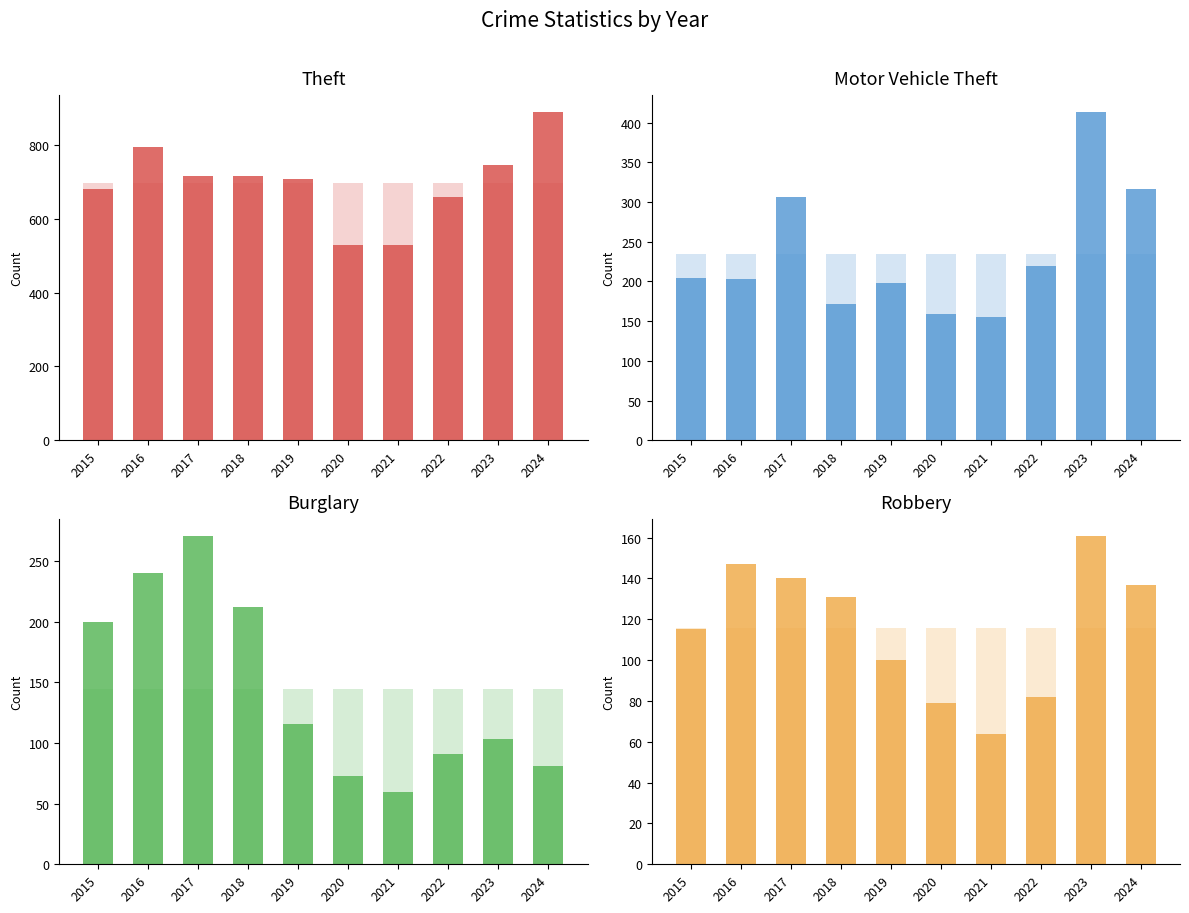

What is the average value of the Robbery series?

116